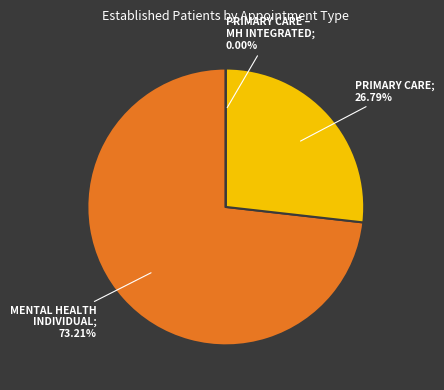

Is it true that MENTAL HEALTH INDIVIDUAL is 66% of the pie?

False